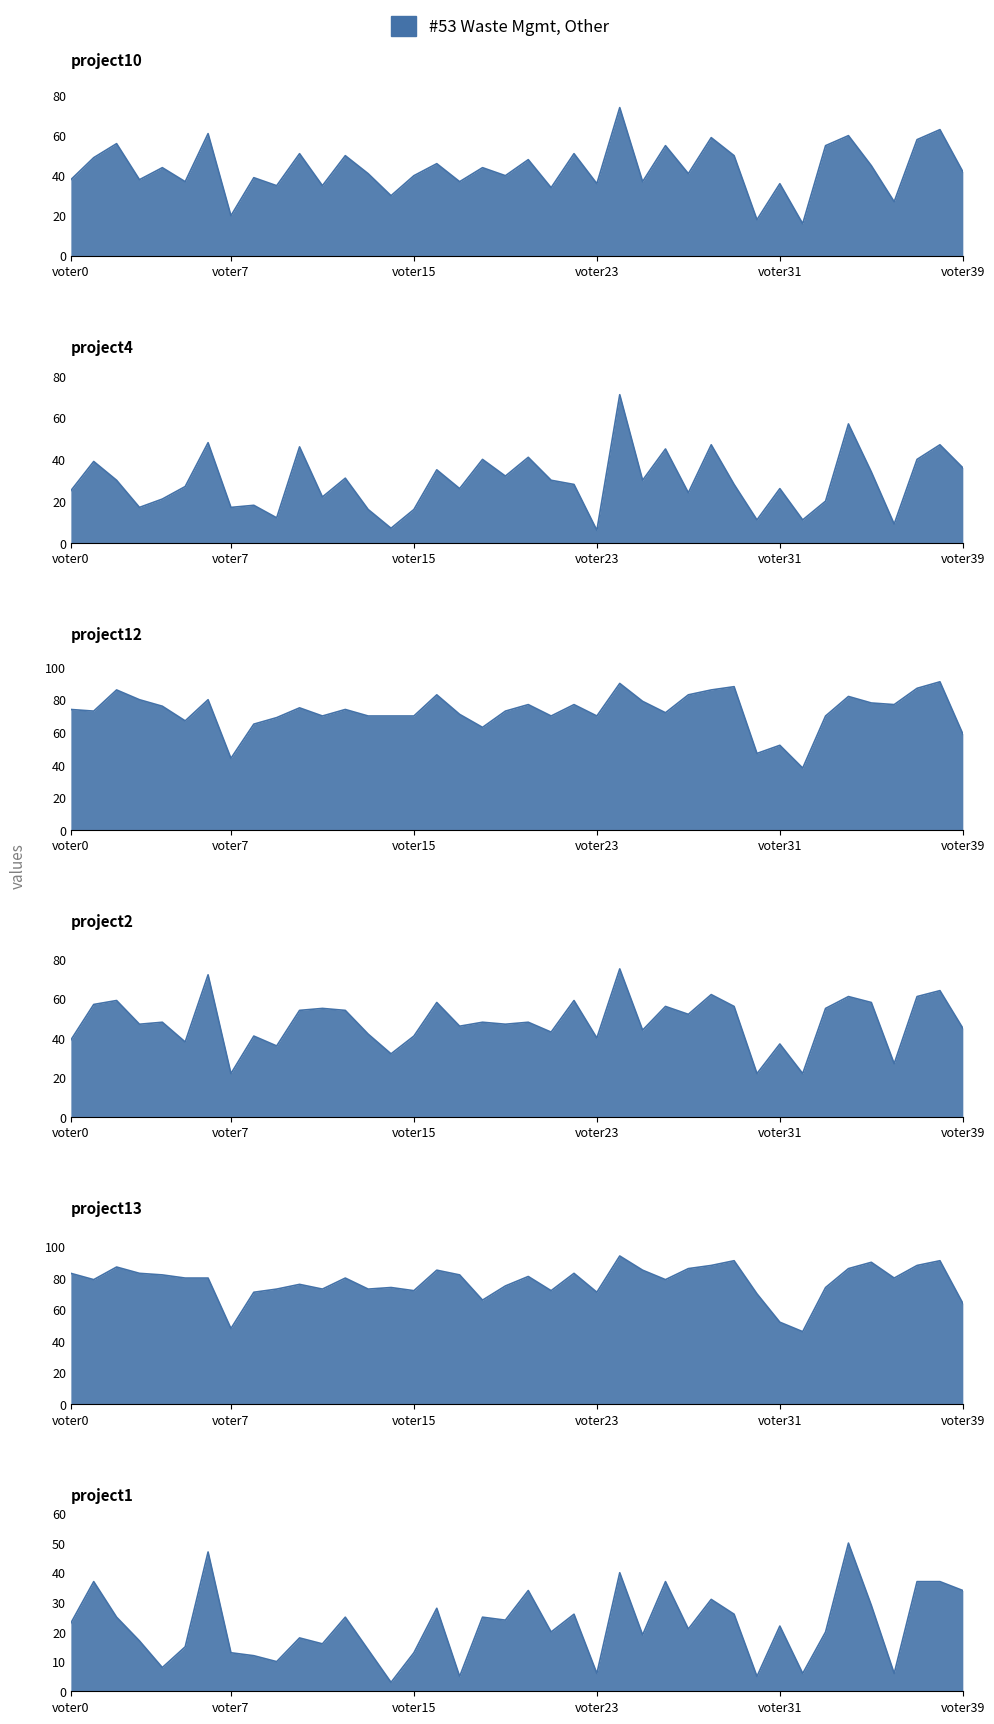

Between voter11 and voter13, which is larger?

voter13